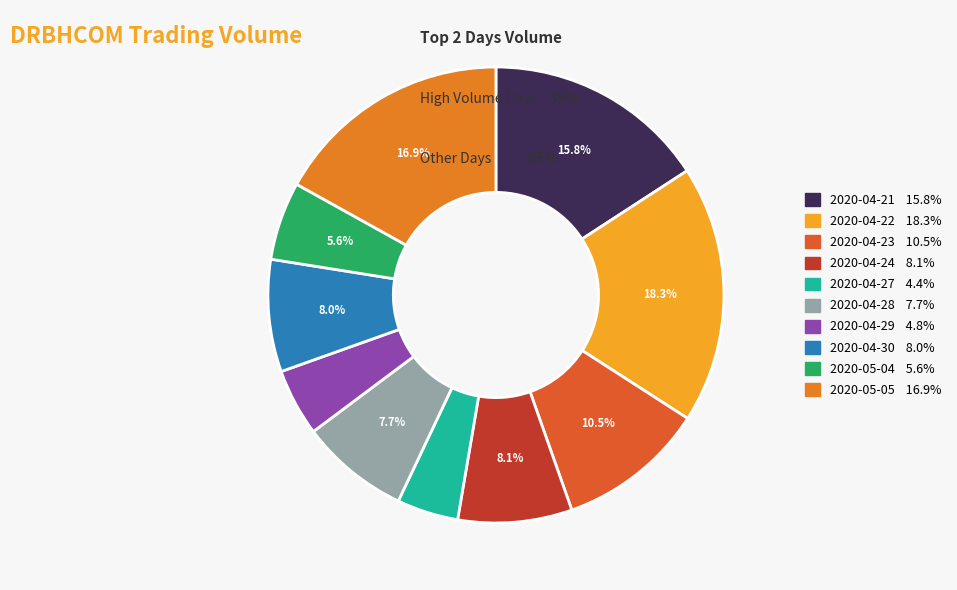

How many slices are in this pie chart?

10